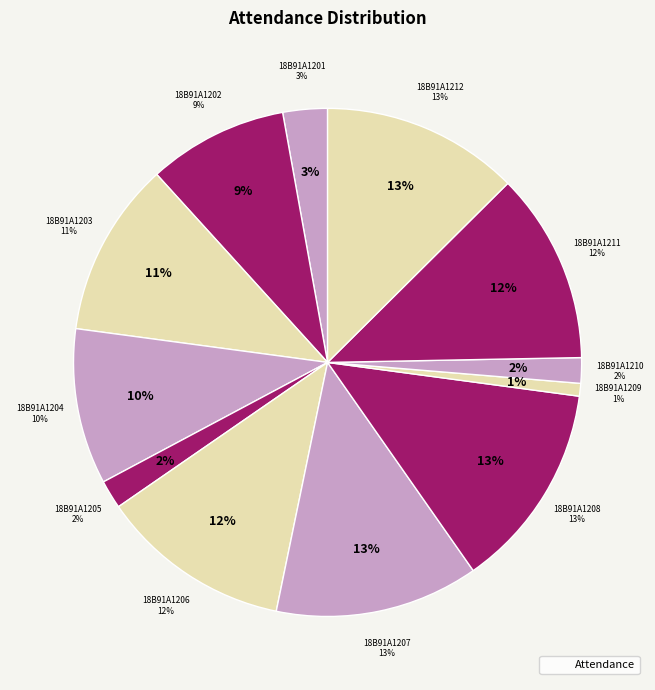

Which category has the biggest portion of the pie?

18B91A1208